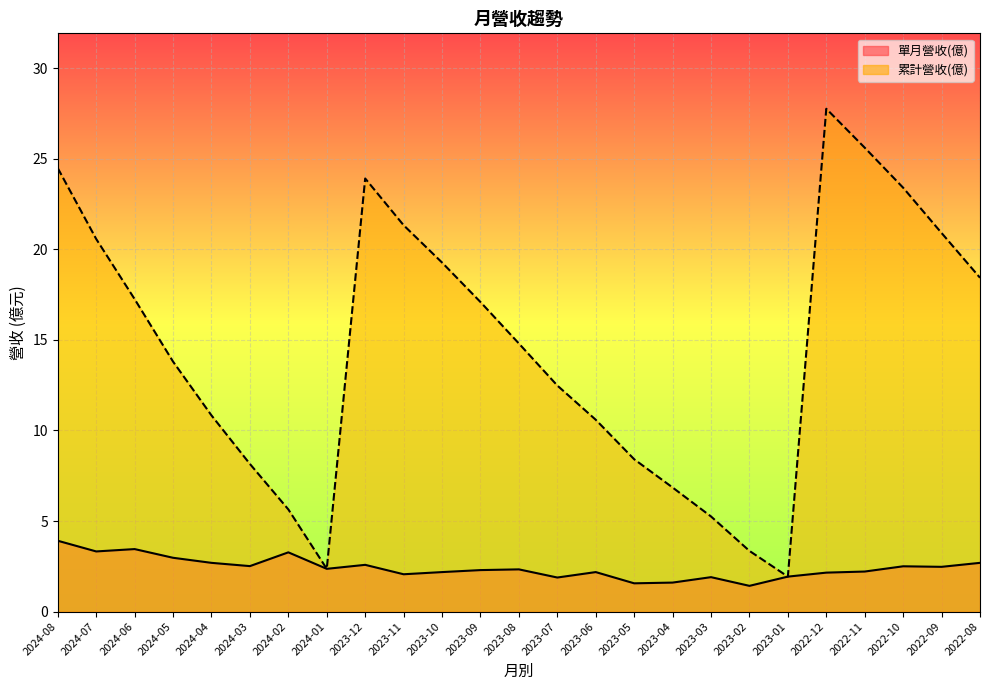

What is the spread (max minus min) of values at 2024-02?

2.4